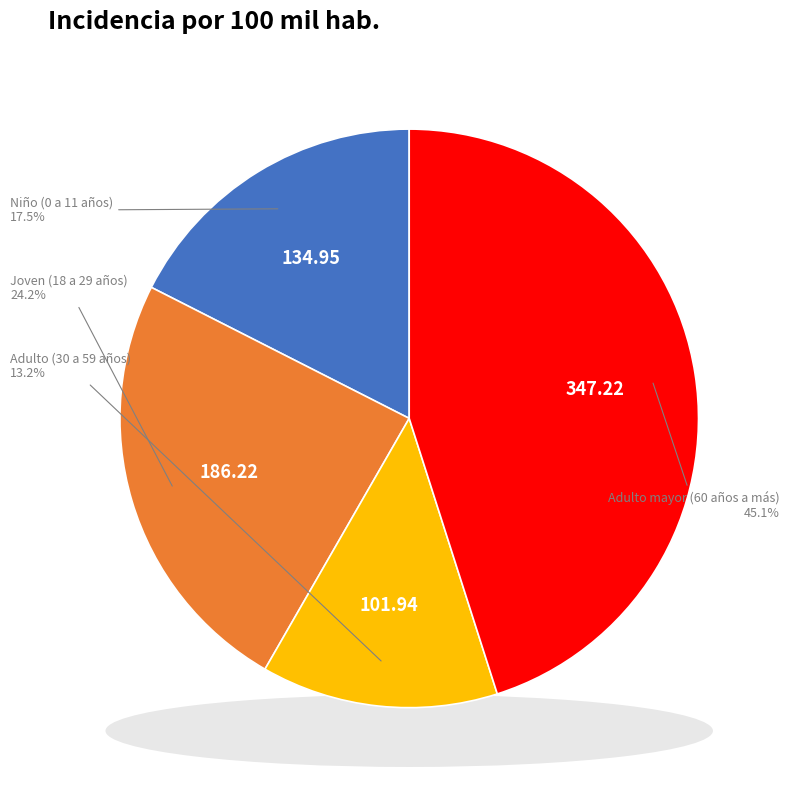

How many slices are in this pie chart?

4